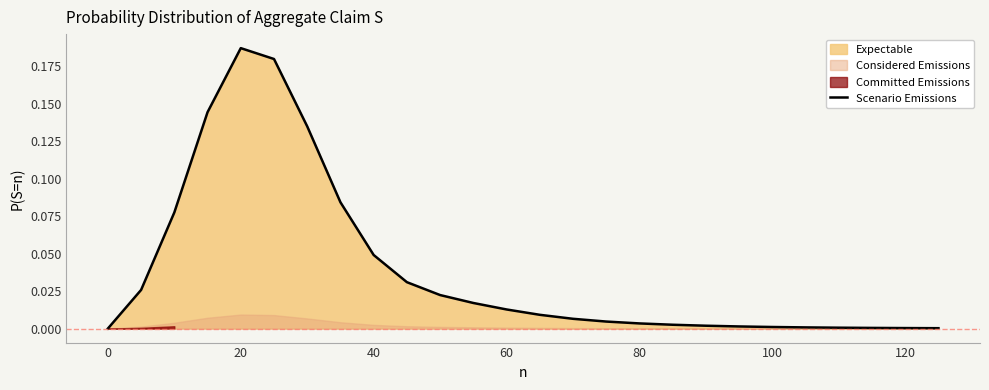

What is the sum of all values?

1.0